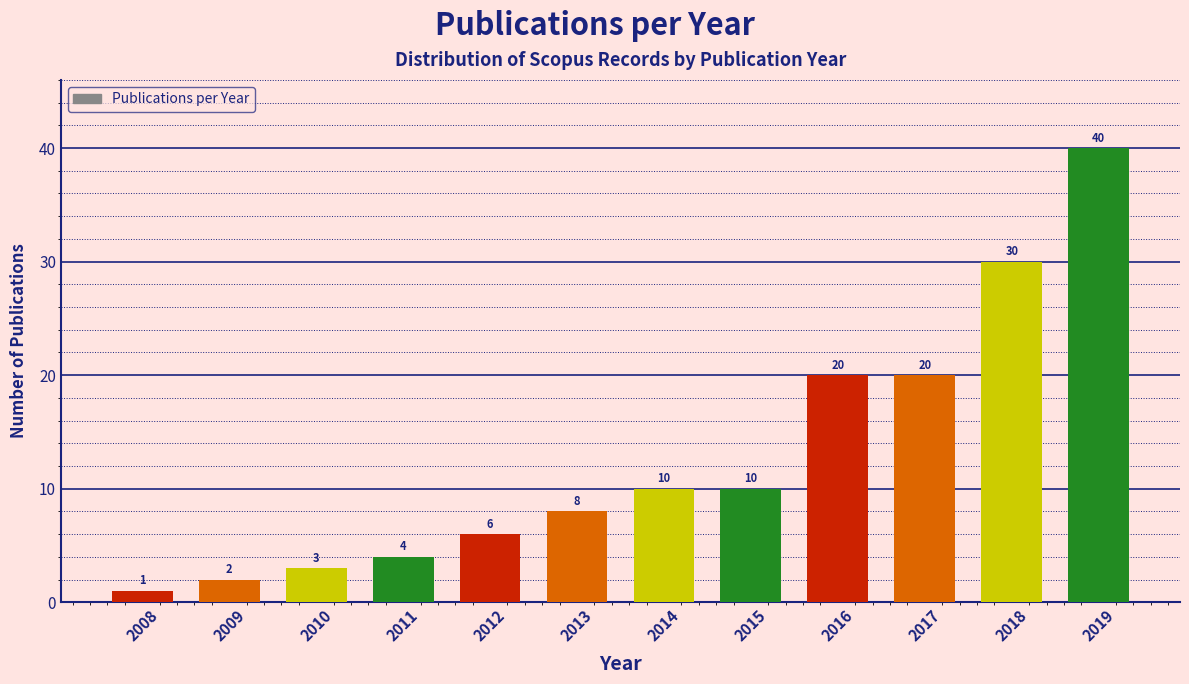

Reading left to right, what are all the values shown in this chart?

1	2	3	4	6	8	10	10	20	20	30	40